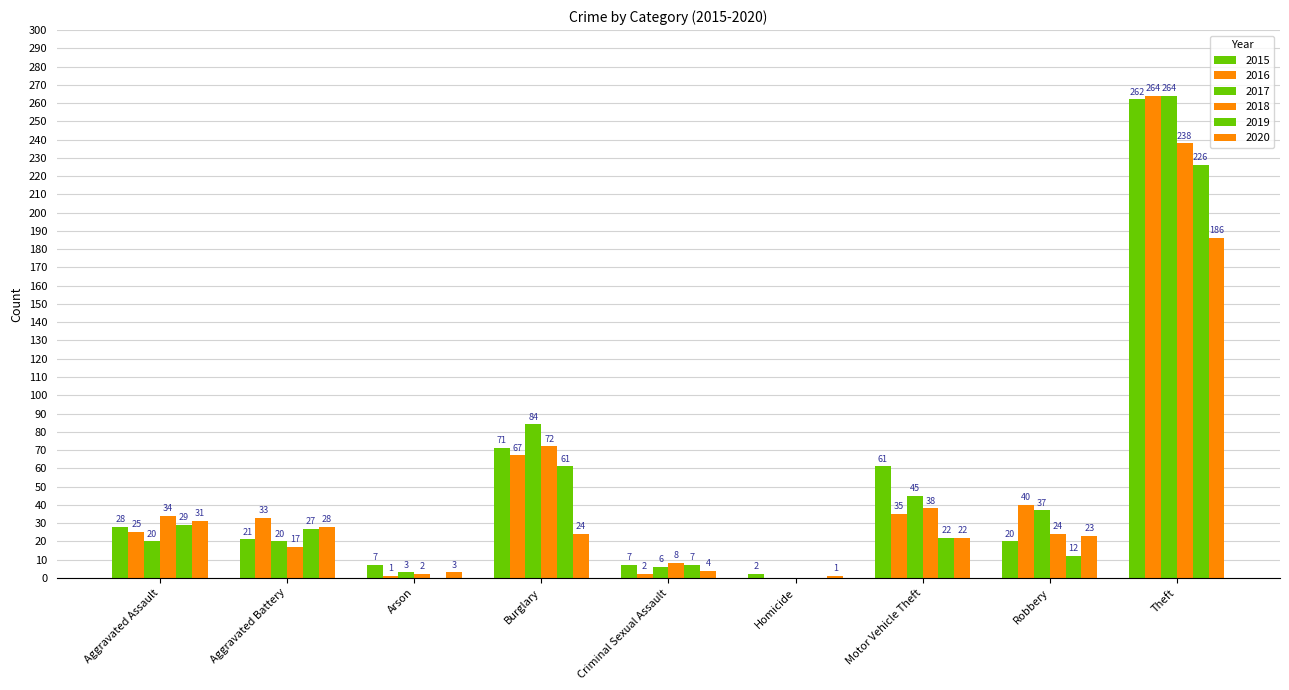

Is the value of 2017 at Aggravated Battery greater than the value of 2015 at Motor Vehicle Theft?

No